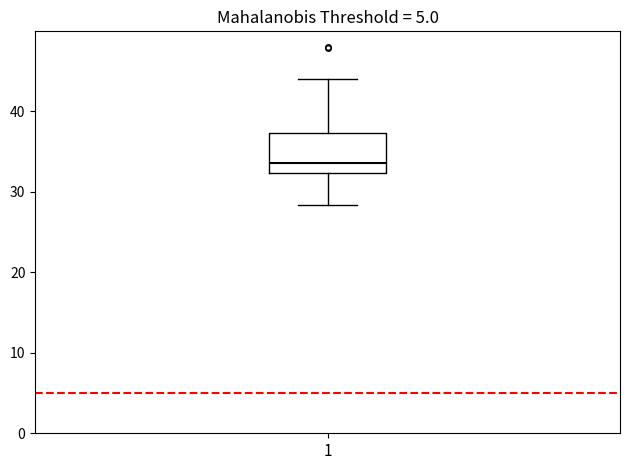

Read this box plot against the y-axis: the position of the median line, the range covered by the box, and the ends of both whiskers. The values are not printed on the chart, so give them approximately, as read against the axis.

median 34, box 32 to 37, whiskers 28 to 44